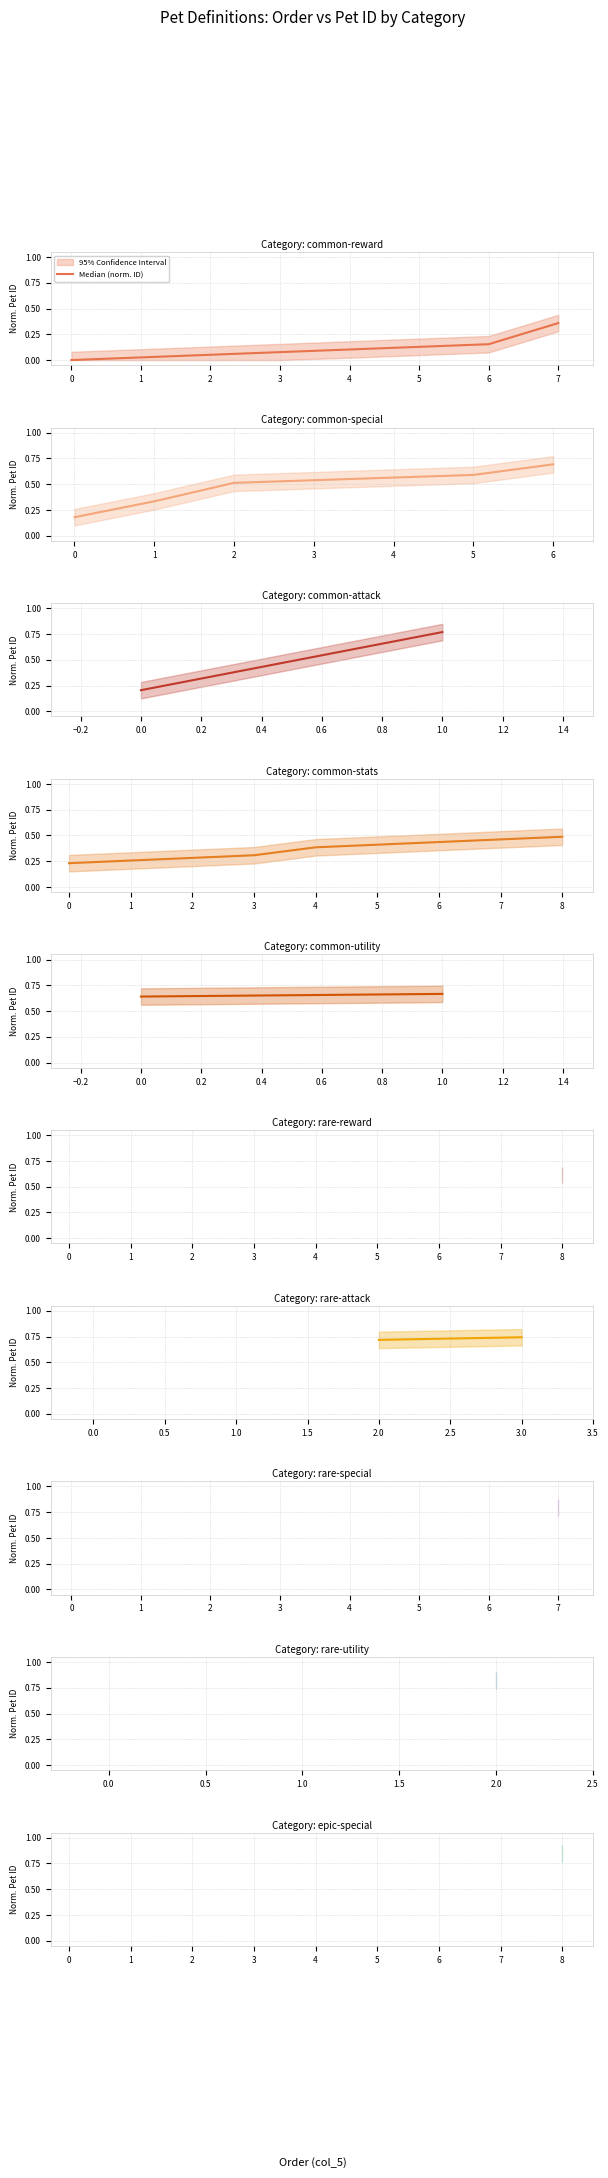

What is the average value?

0.7